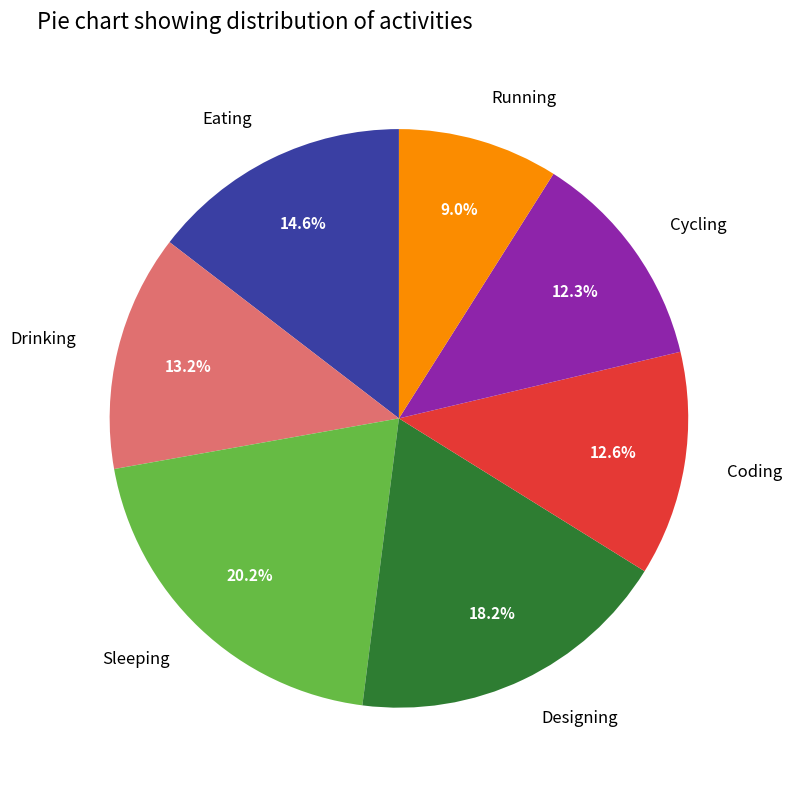

Which has a higher value, Drinking or Sleeping?

Sleeping